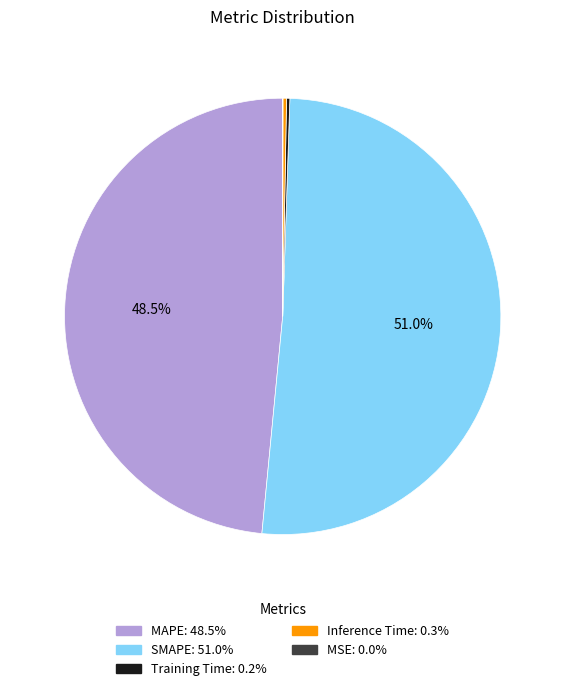

Is it true that SMAPE is 51% of the pie?

True